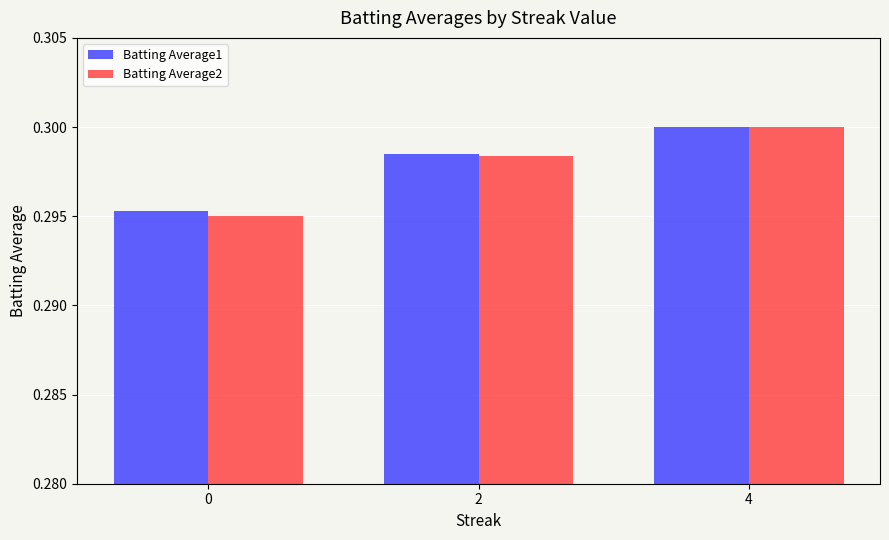

Rank the categories by Batting Average1 value from highest to lowest.

4, 2, 0